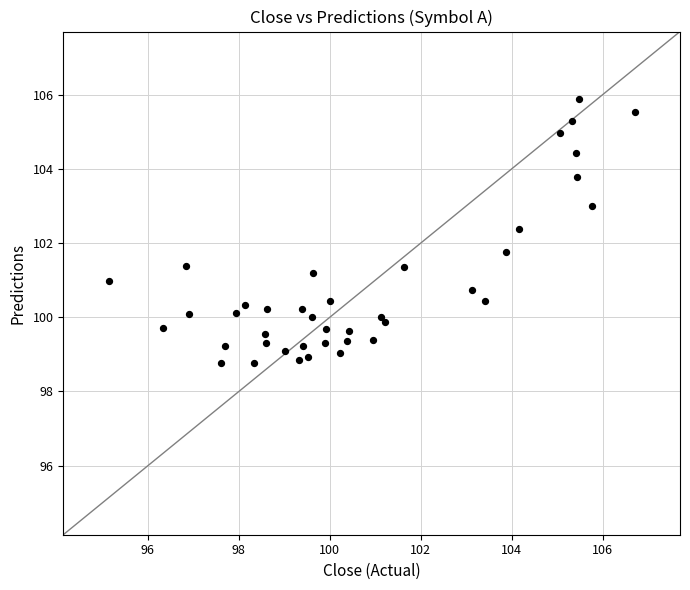

What Y value in the scatter plot is closest to 102?

101.8